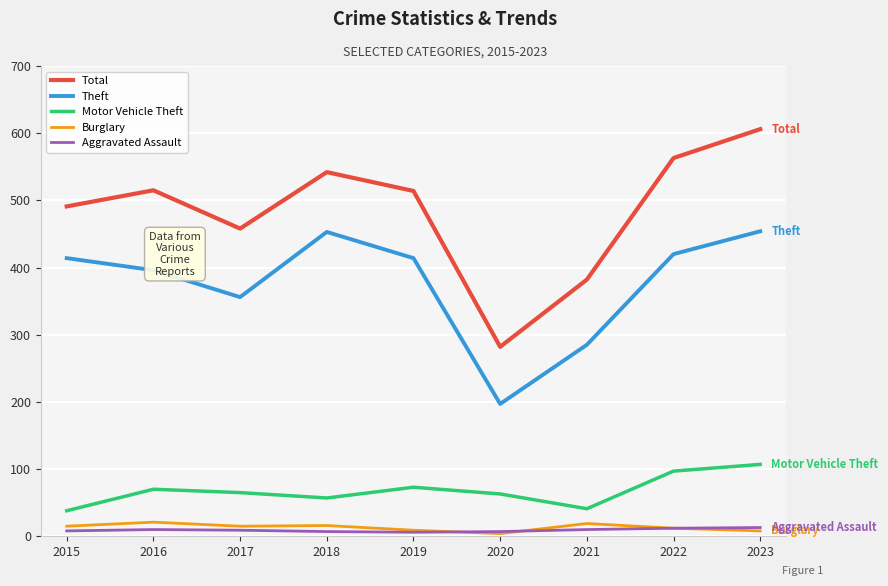

True or false: Aggravated Assault has more than 0 points higher than both neighbors.

True